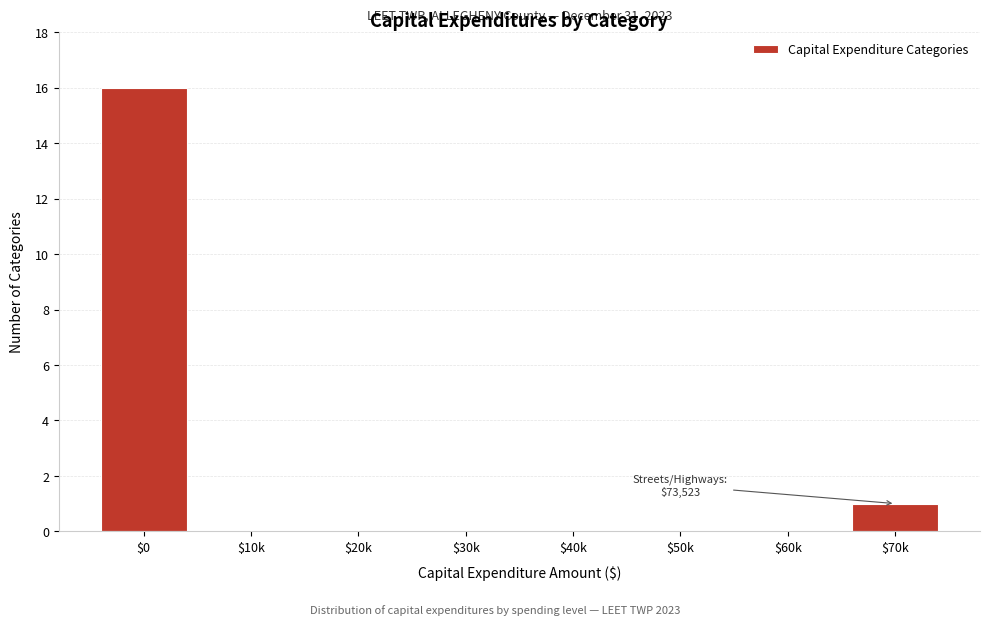

True or false: the data shows 1 at $70k.

True